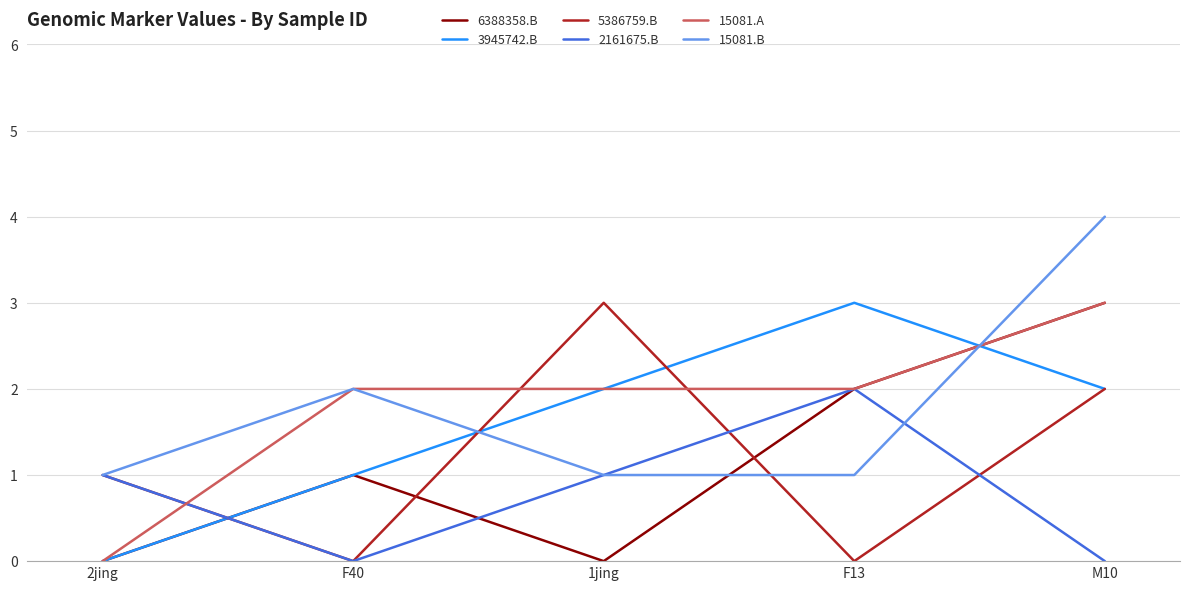

What is the difference between the highest and lowest values at M10?

4